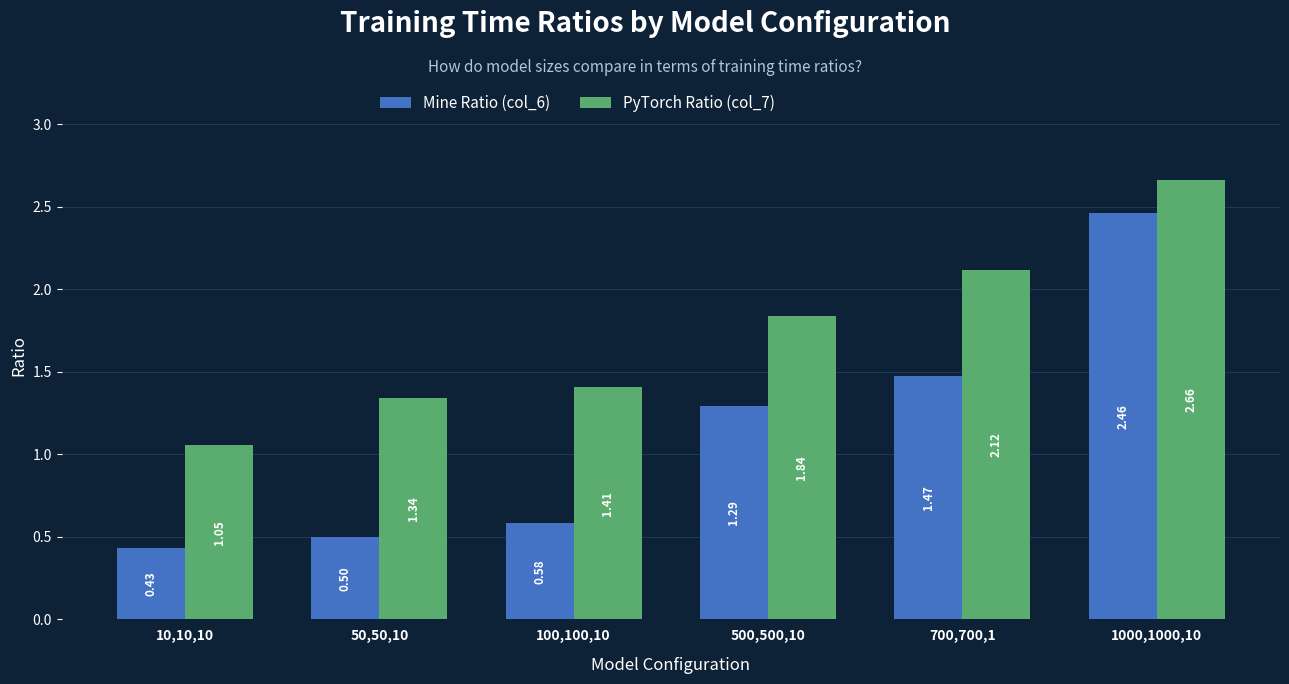

What is the difference between the maximum and minimum values in the Mine Ratio (col_6) series?

2.0